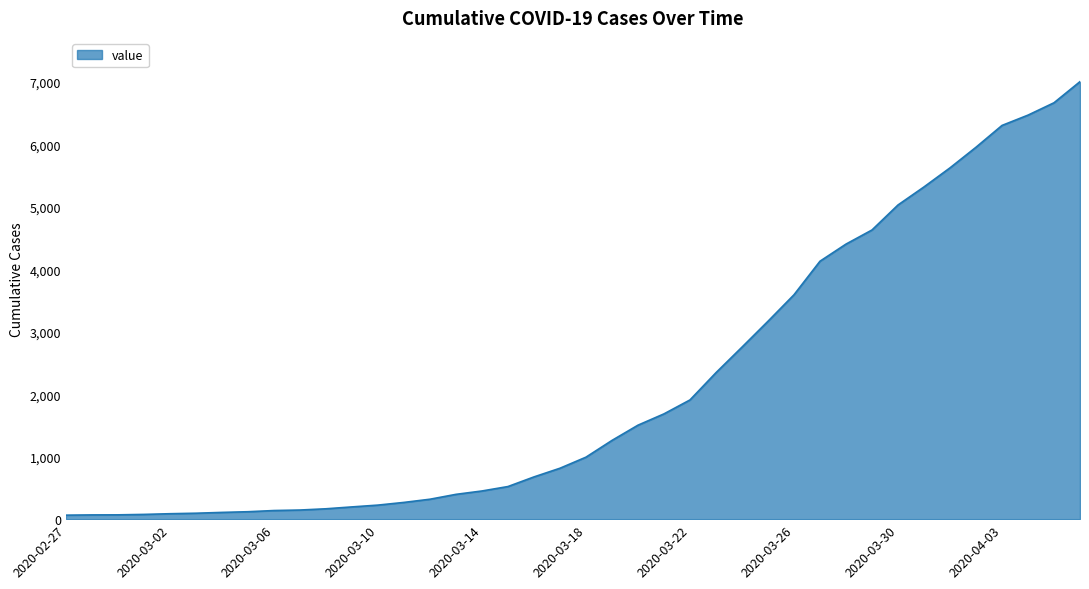

What is the maximum value shown in the chart?

7002